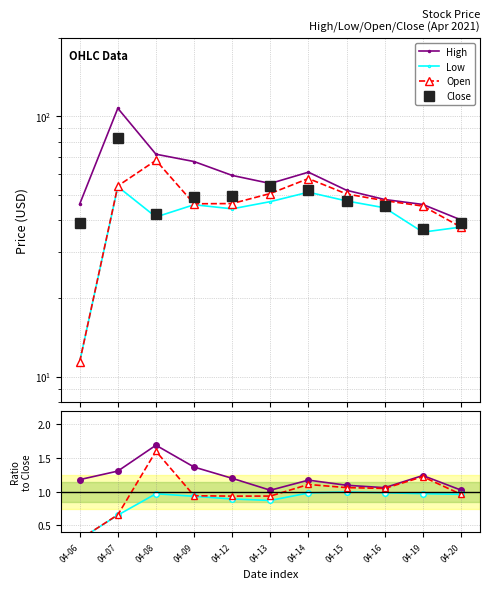

What is the difference between the highest and lowest values at 04-09?

48.1